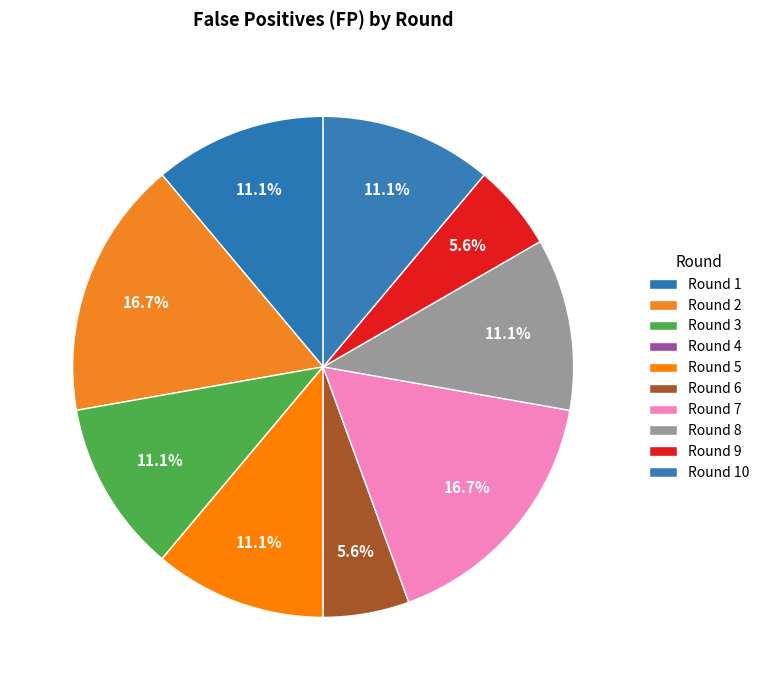

Do Round 5 and Round 10 together represent more than half of the pie?

No